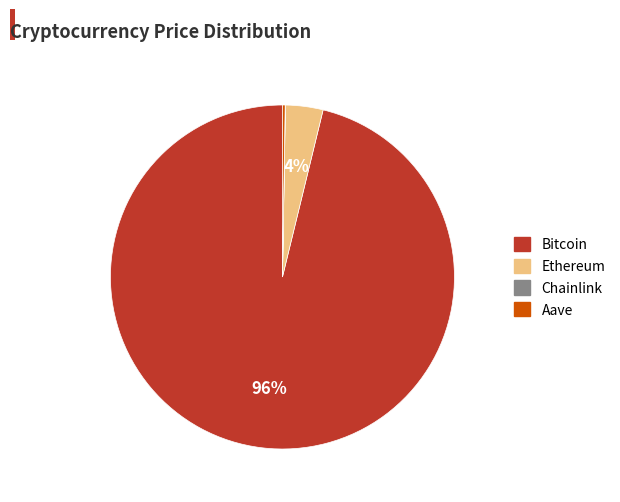

Is there any slice that represents more than half of the pie?

Yes